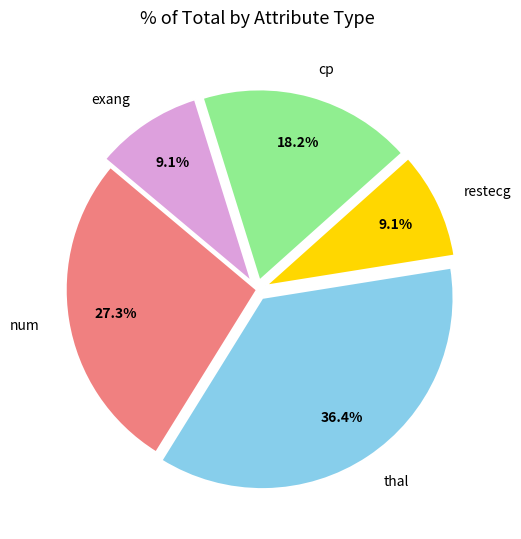

How many slices are in this pie chart?

5